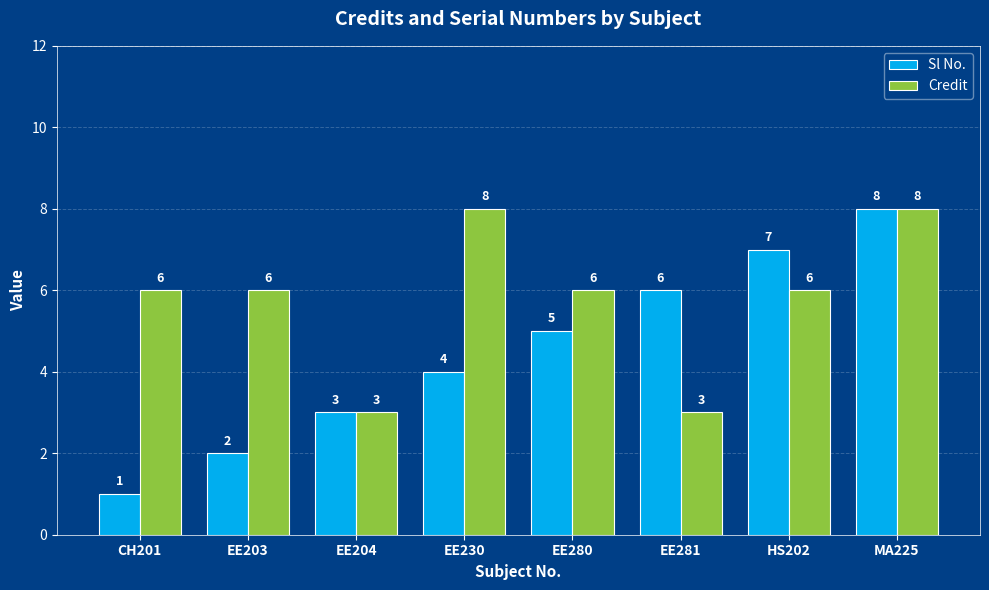

Read the Sl No. value at MA225.

8